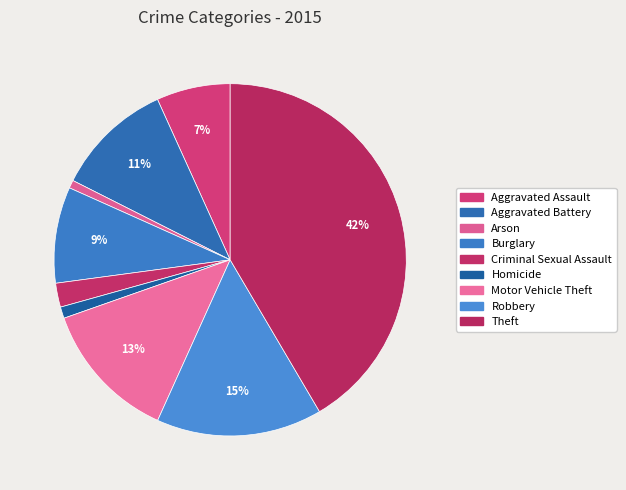

How many segments does this pie chart have?

9